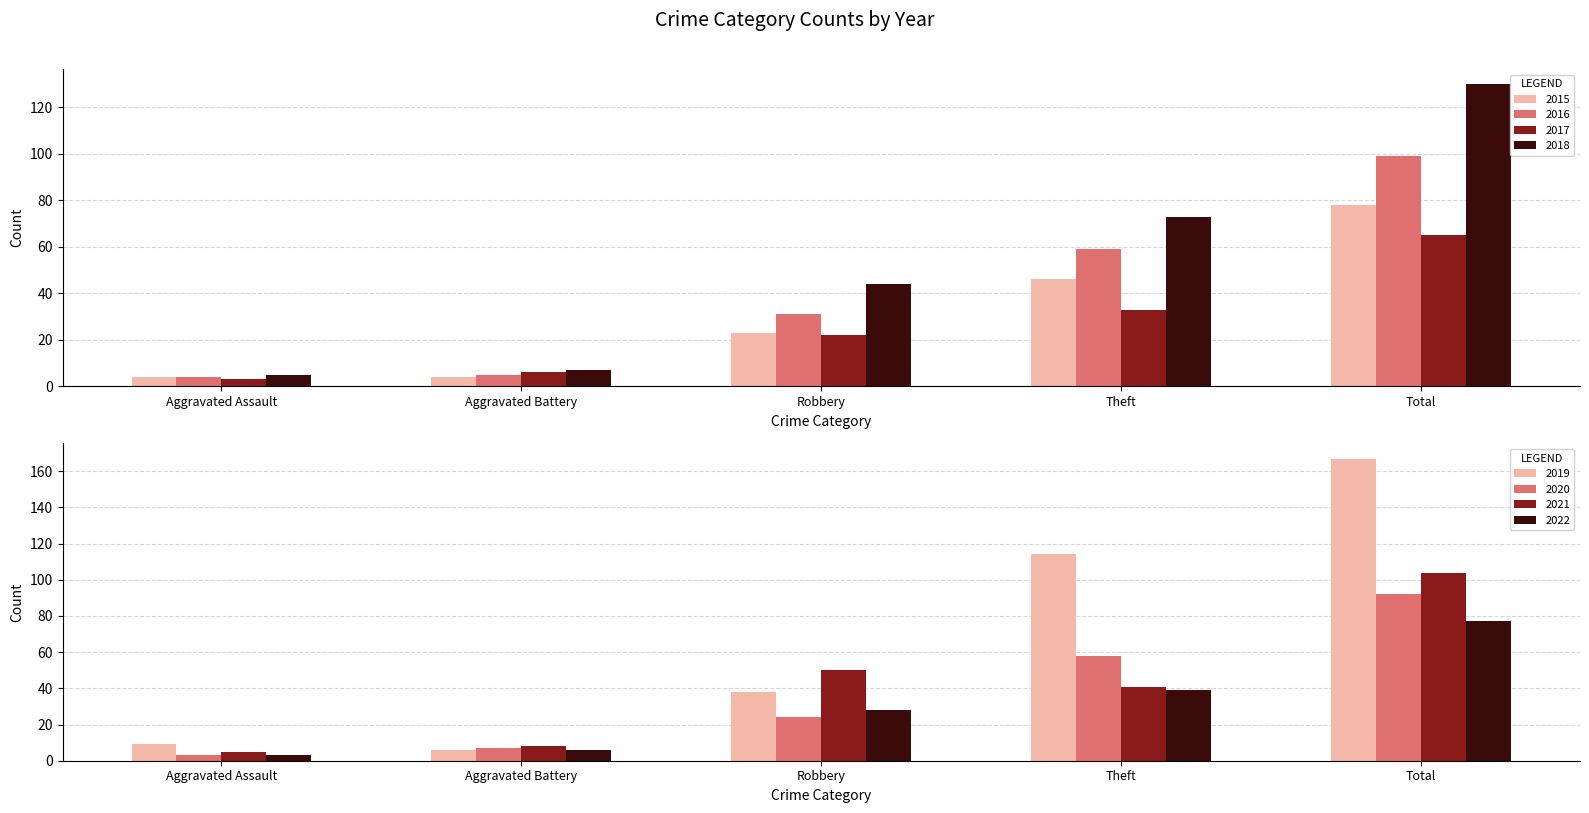

Rank the categories by 2017 value from highest to lowest.

Total, Theft, Robbery, Aggravated Battery, Aggravated Assault